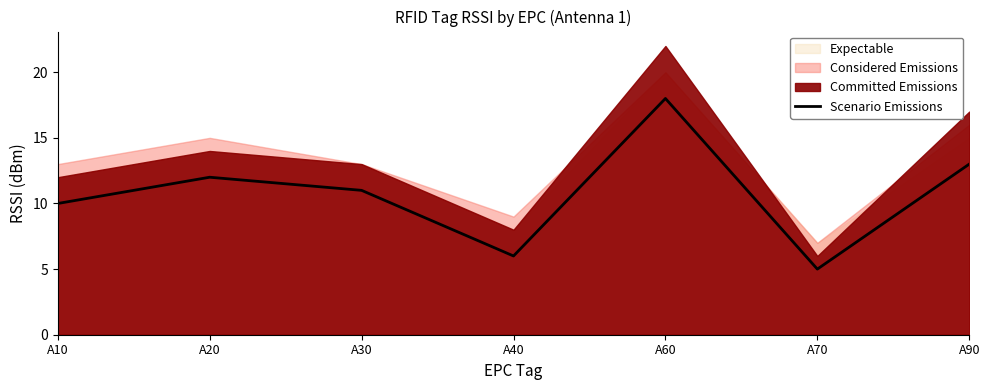

Reading right to left, list all the values displayed in this chart.

13	5	18	6	11	12	10